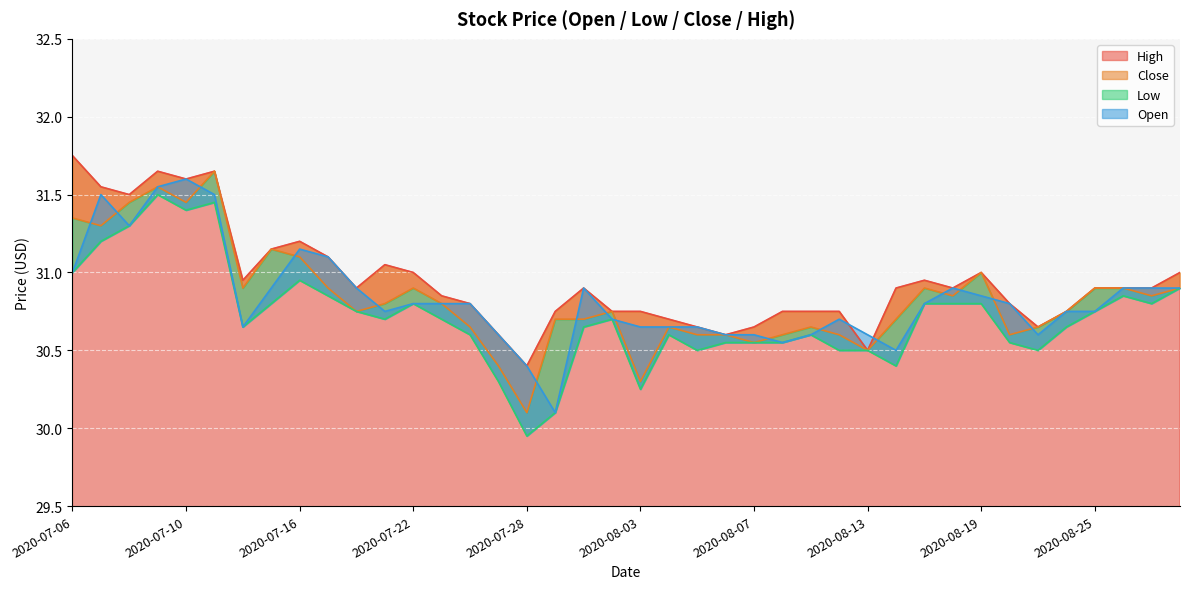

Rank the categories by Open value from highest to lowest.

2020-07-10, 2020-07-09, 2020-07-07, 2020-07-13, 2020-07-08, 2020-07-16, 2020-07-17, 2020-07-06, 2020-07-15, 2020-07-20, 2020-07-30, 2020-08-18, 2020-08-26, 2020-08-27, 2020-08-28, 2020-08-19, 2020-07-22, 2020-07-23, 2020-07-24, 2020-08-17, 2020-08-20, 2020-07-21, 2020-08-24, 2020-08-25, 2020-07-31, 2020-08-12, 2020-07-14, 2020-08-03, 2020-08-04, 2020-08-05, 2020-07-27, 2020-08-06, 2020-08-07, 2020-08-11, 2020-08-13, 2020-08-21, 2020-08-10, 2020-08-14, 2020-07-28, 2020-07-29